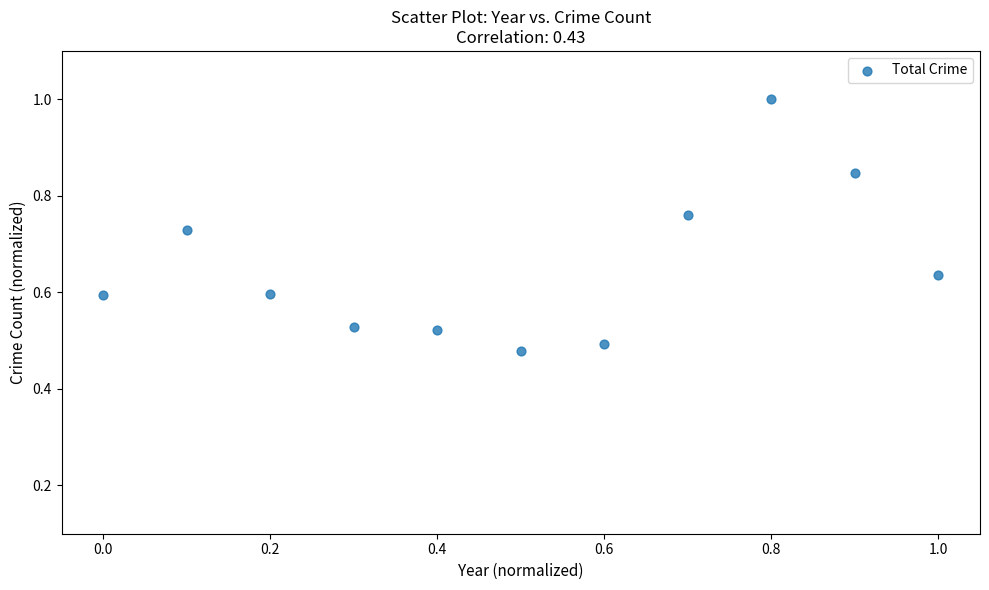

What is the range of X values (max minus min)?

1.0